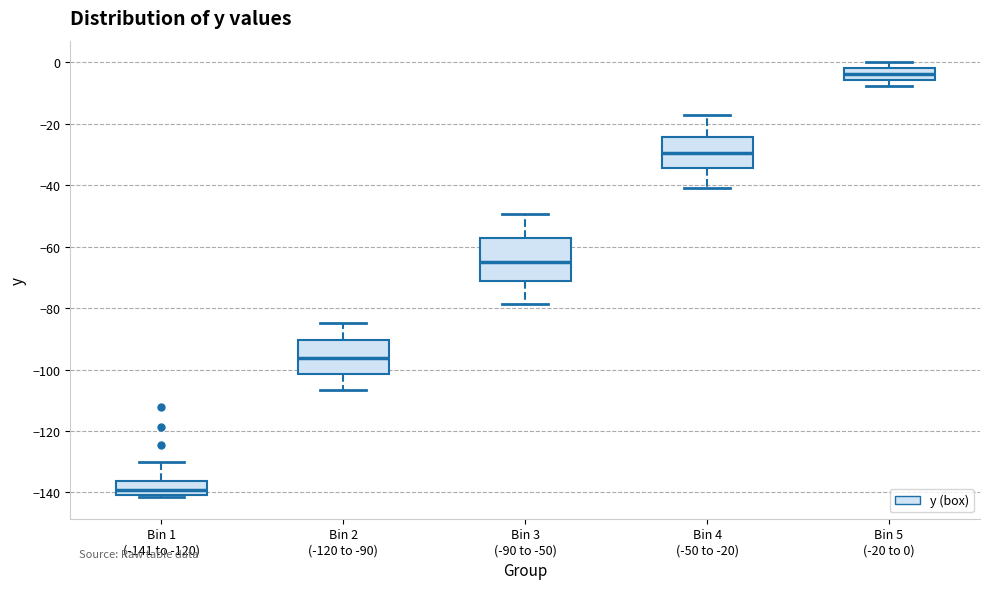

Reading left to right, read every box against the y-axis: the position of its median line, the range the box covers, and the ends of its whiskers. The values are not printed on the chart, so give them approximately, as read against the axis.

Bin 1 (-141 to -120): median -140 (just above the box's lower edge), box -140 to -136, whiskers -142 to -130
Bin 2 (-120 to -90): median -96, box -102 to -90, whiskers -106 to -84
Bin 3 (-90 to -50): median -66, box -72 to -58, whiskers -78 to -50
Bin 4 (-50 to -20): median -30, box -34 to -24, whiskers -40 to -16
Bin 5 (-20 to 0): median -4, box -6 to -2, whiskers -8 to 0